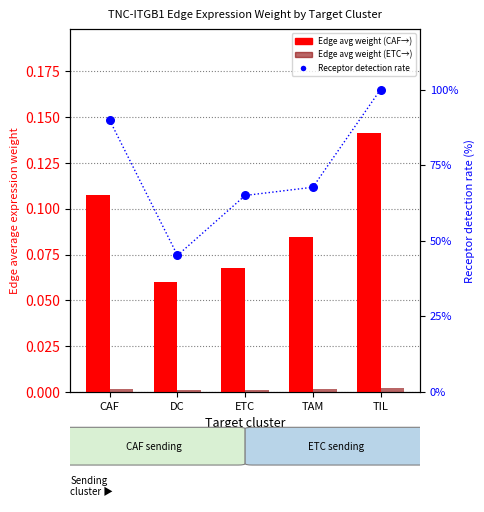

Which series contains the highest Y value?

Receptor detection rate (%)